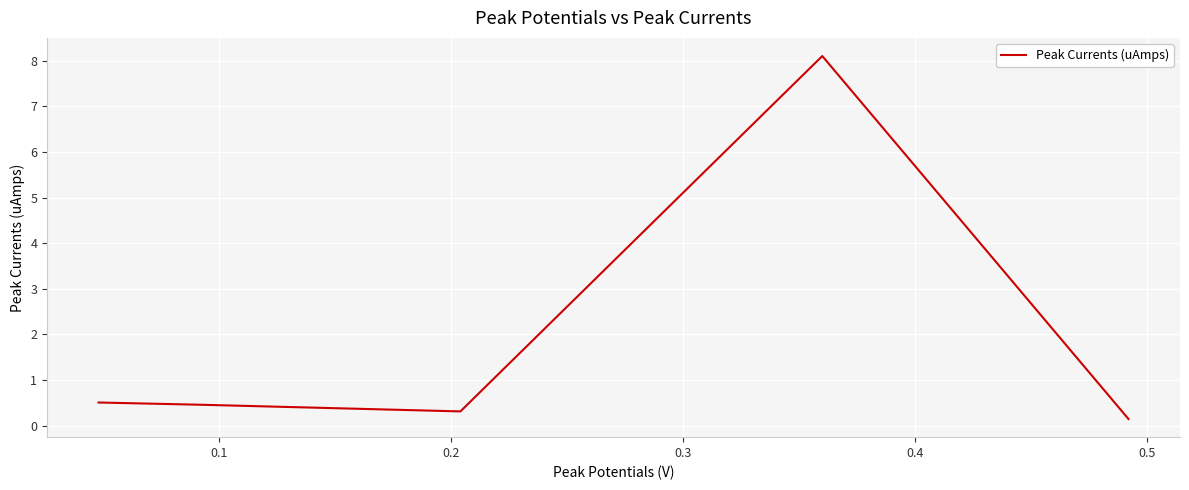

What is the difference between the maximum and second lowest values?

7.8